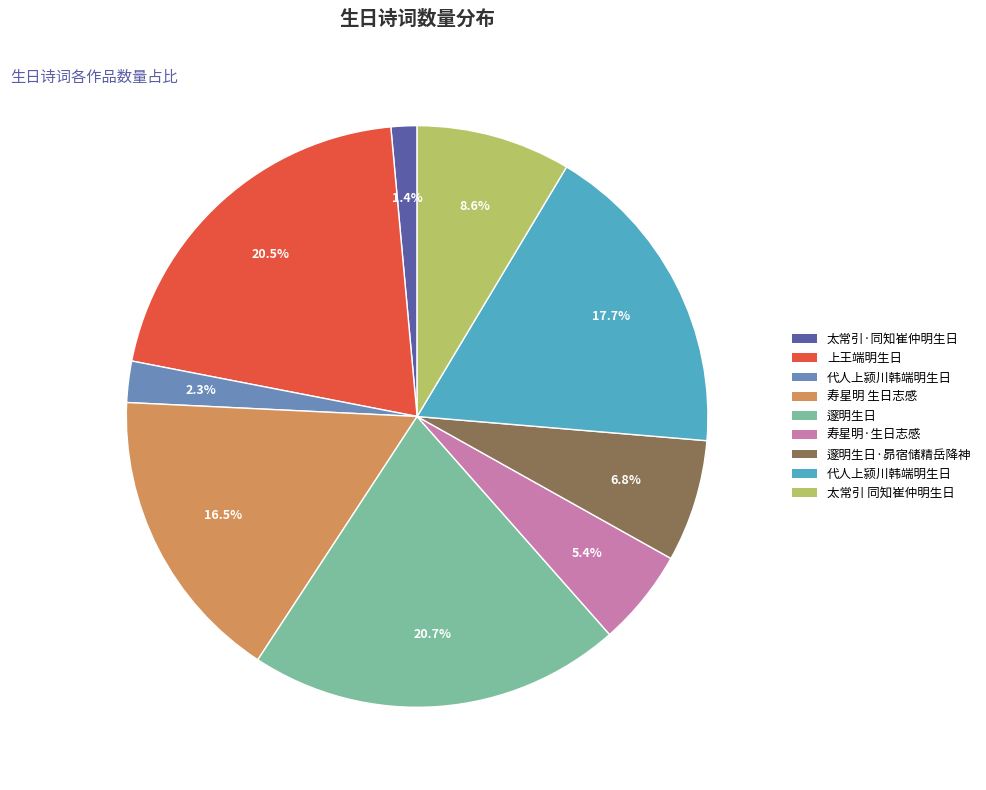

Is there any slice that represents more than half of the pie?

No